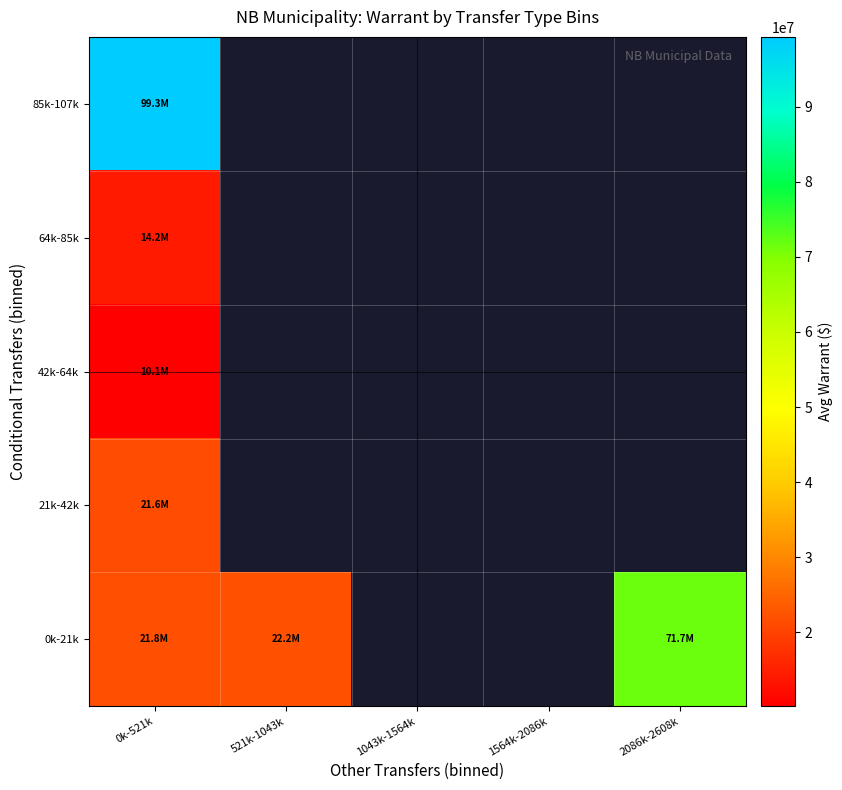

Which category has the lowest value in the 0k-21k series?

0k-521k